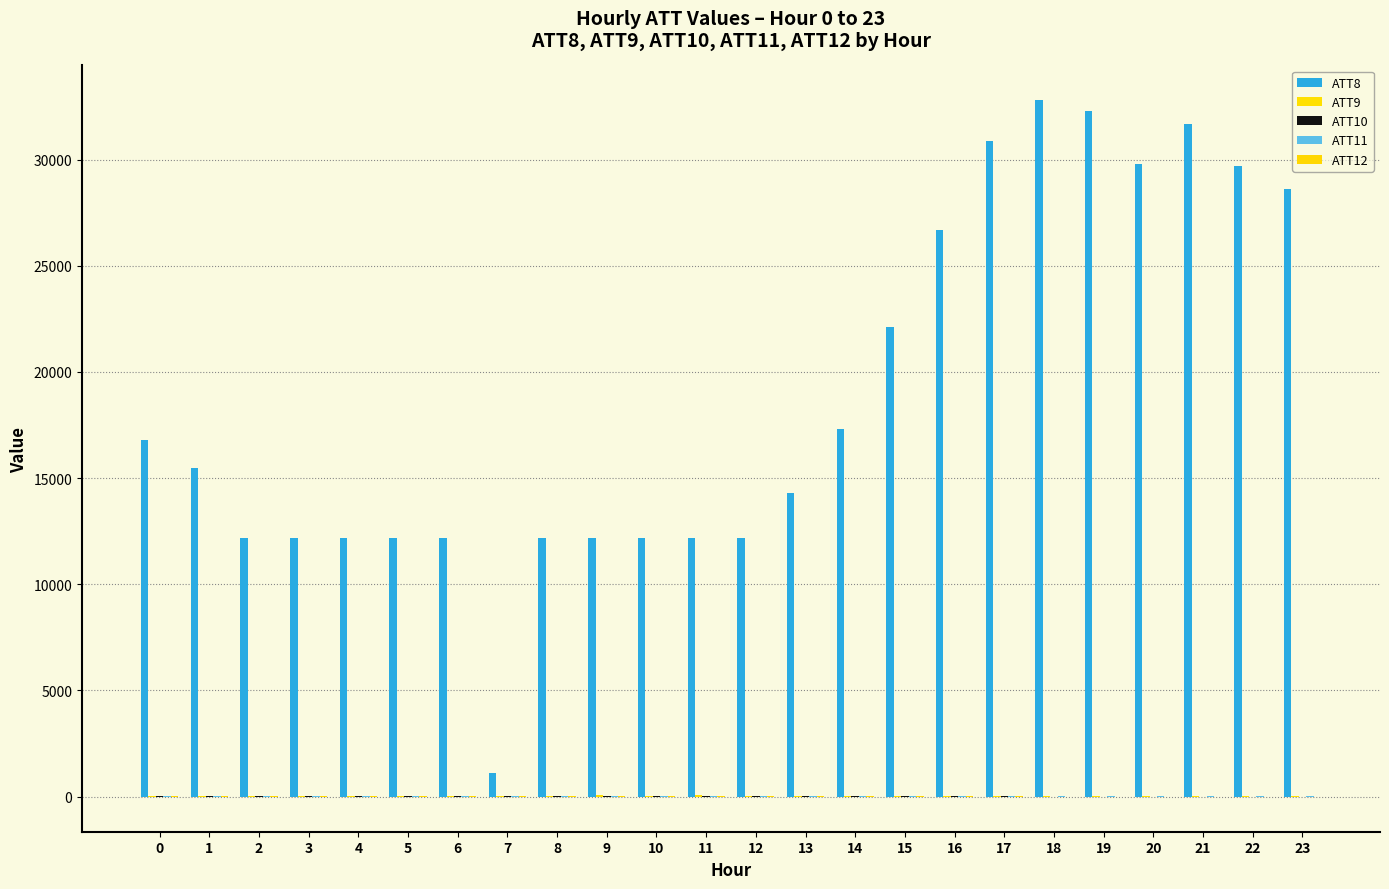

Which series changed the most between 2 and 19?

ATT8